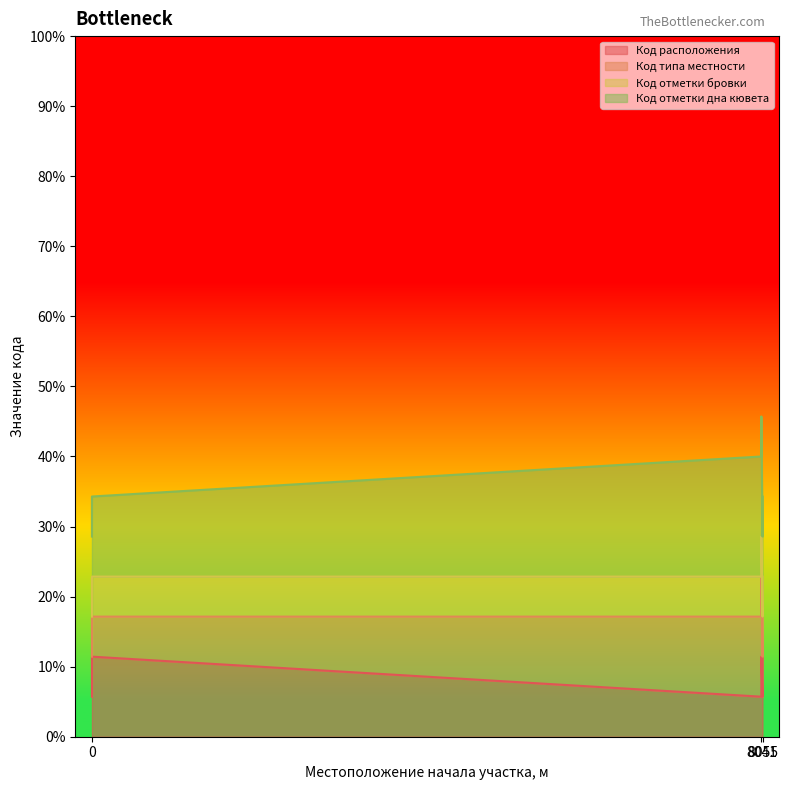

Which series changed the most between 8041 and 8055?

Код расположения